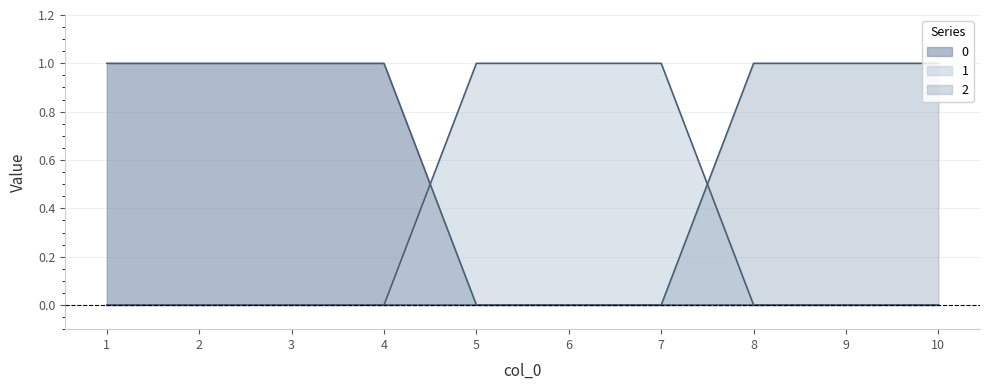

What is the value of the 1 point at the 5th from the left?

1